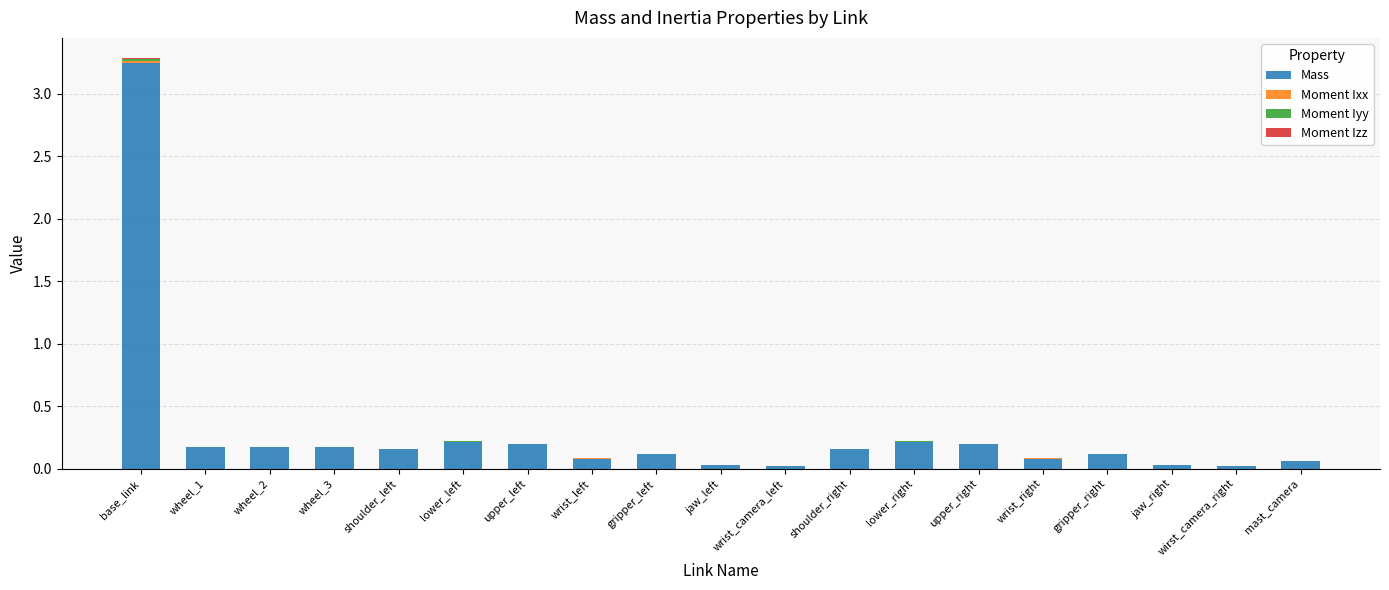

How many distinct data groups are displayed?

4